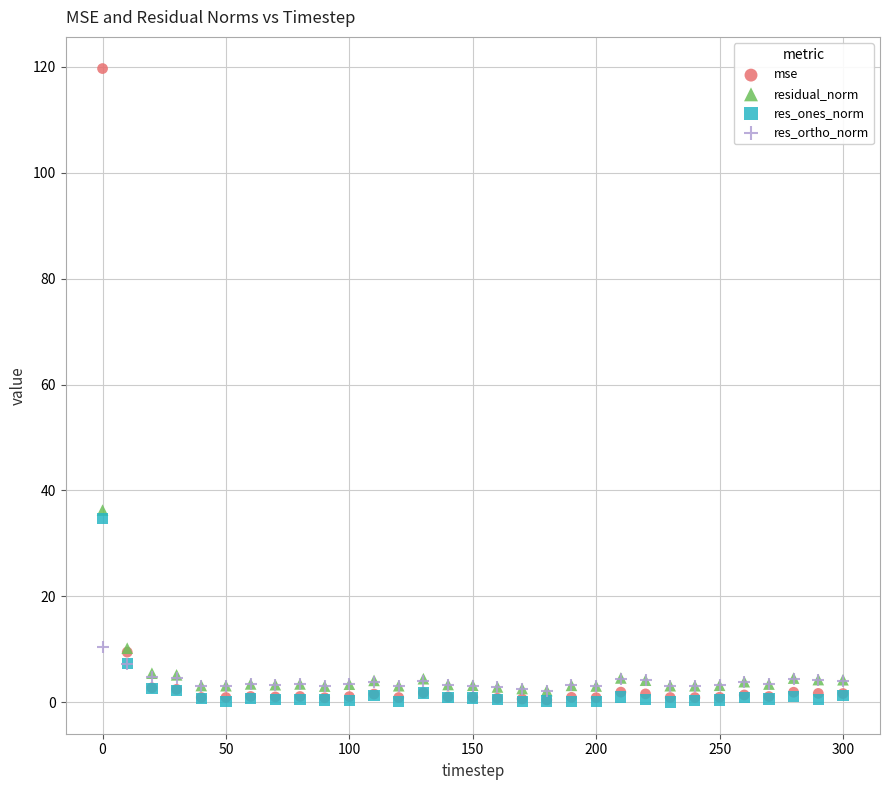

Across all series, what Y value is closest to 59?

36.3